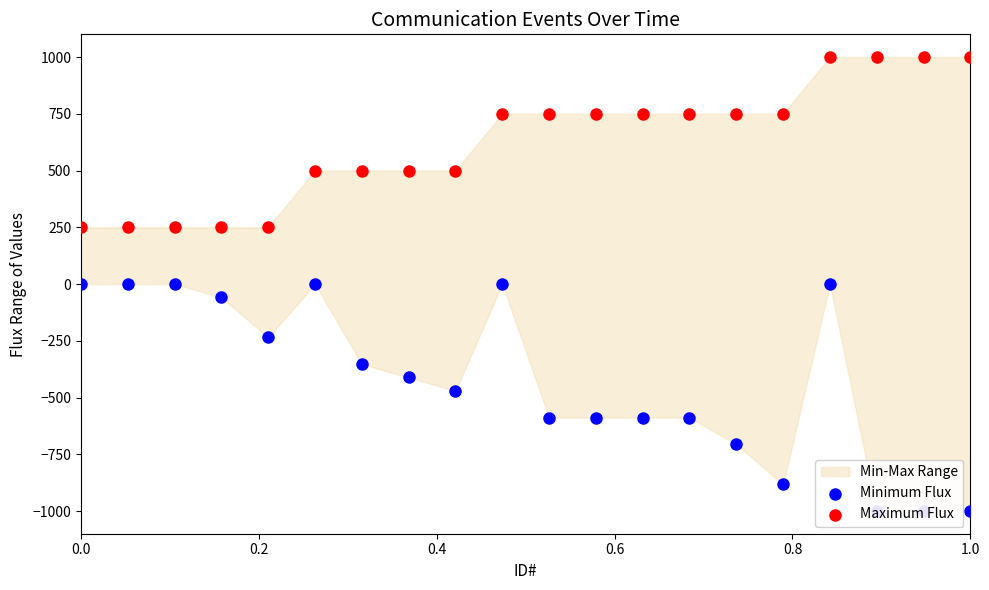

Which series contains the lowest Y value?

Minimum Flux